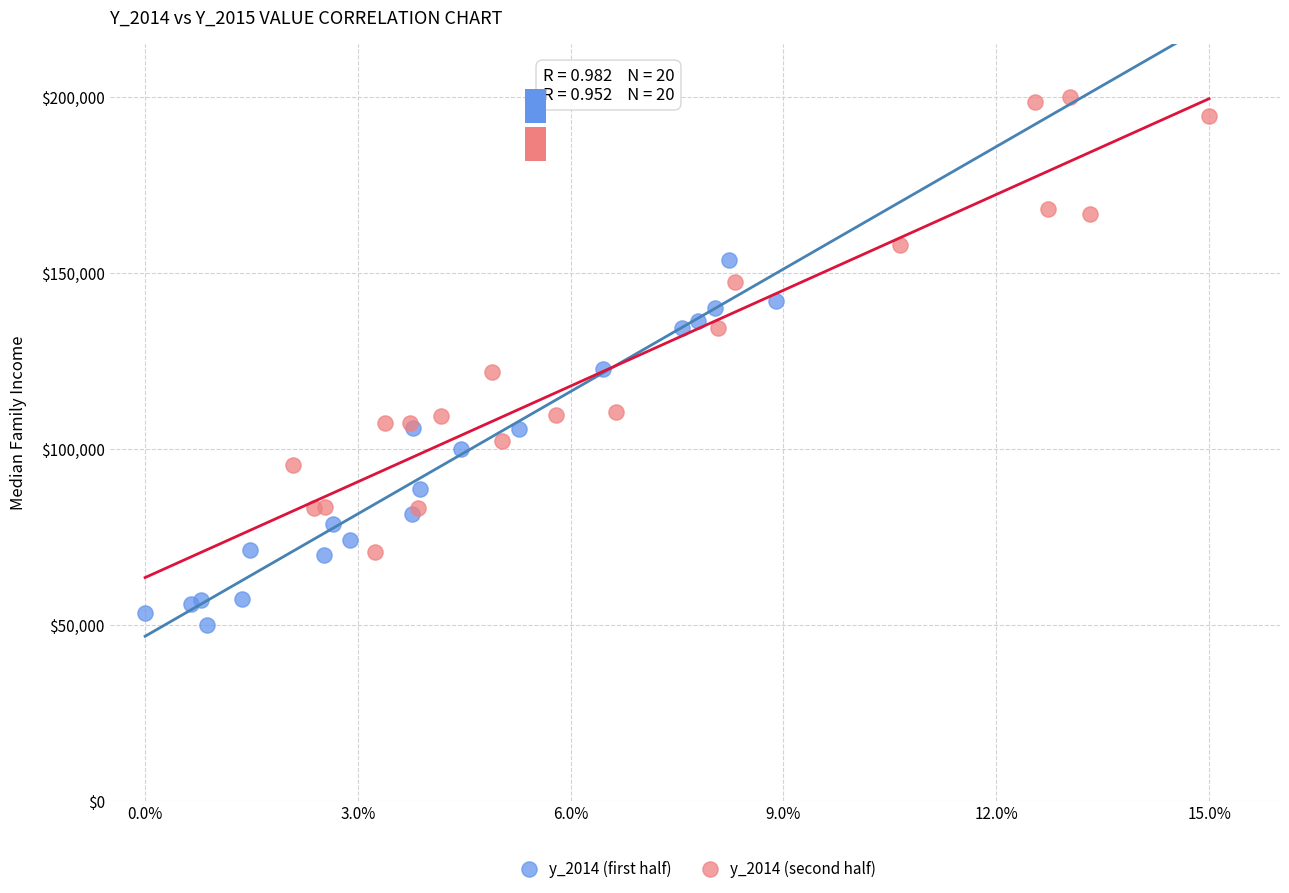

What are all the series names shown in the legend?

y_2014 (first half), y_2014 (second half)